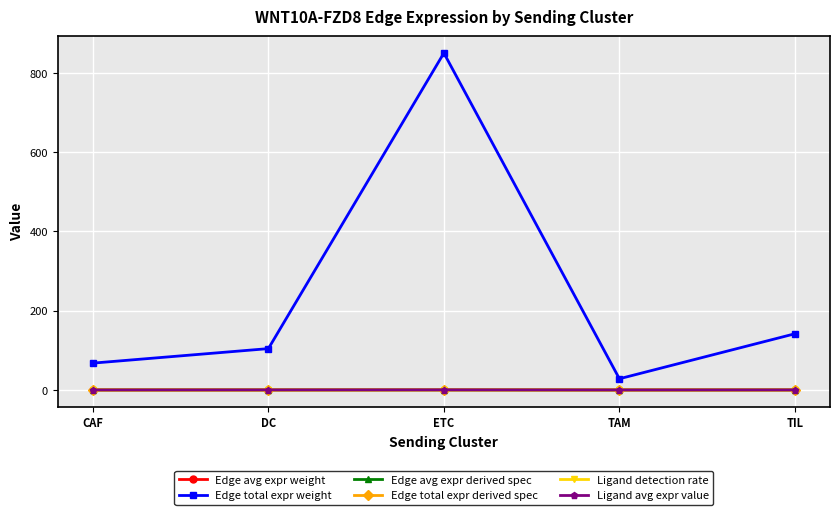

The Ligand avg expr value series shows 0.0 at TAM. True or false?

True